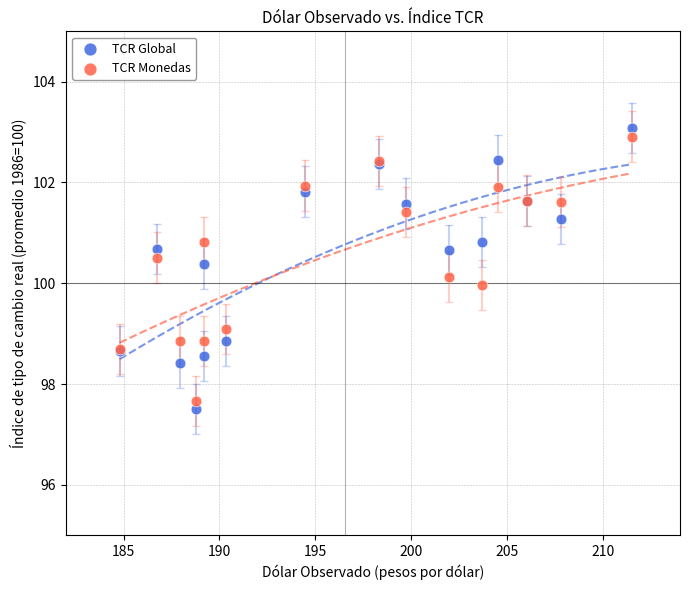

What is the X range (max minus min) for the scatter plot?

26.7